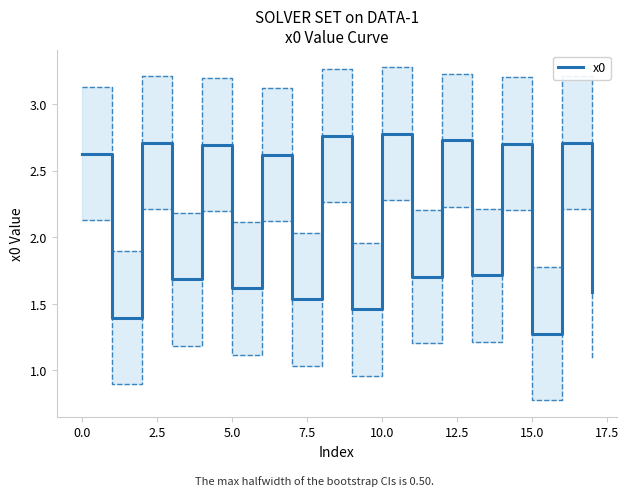

Reading left to right, list all the values displayed in this chart.

2.6	1.4	2.7	1.7	2.7	1.6	2.6	1.5	2.8	1.5	2.8	1.7	2.7	1.7	2.7	1.3	2.7	1.6